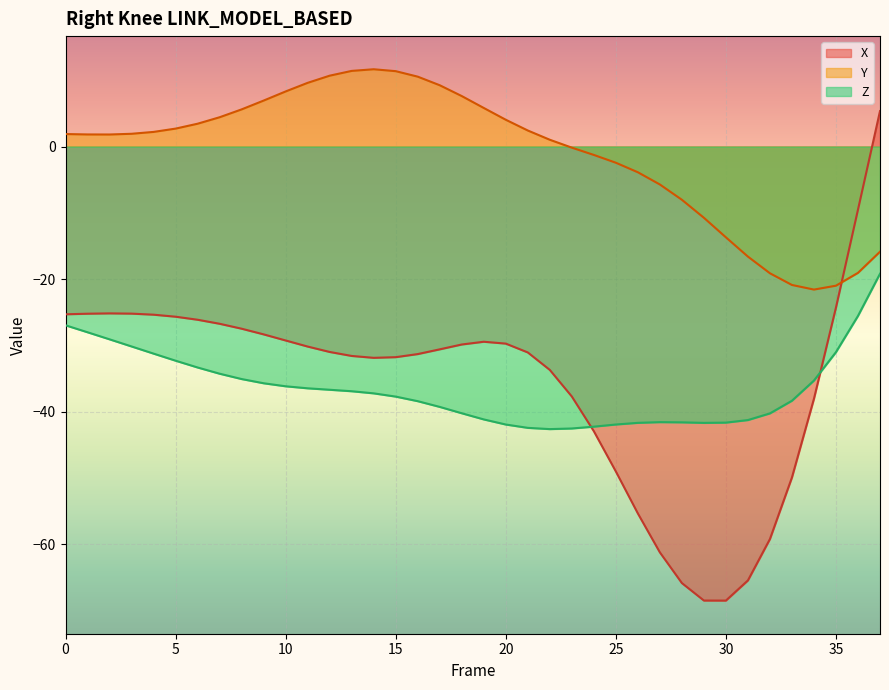

What is the value of the Z point at the 27th from the left?

-41.7